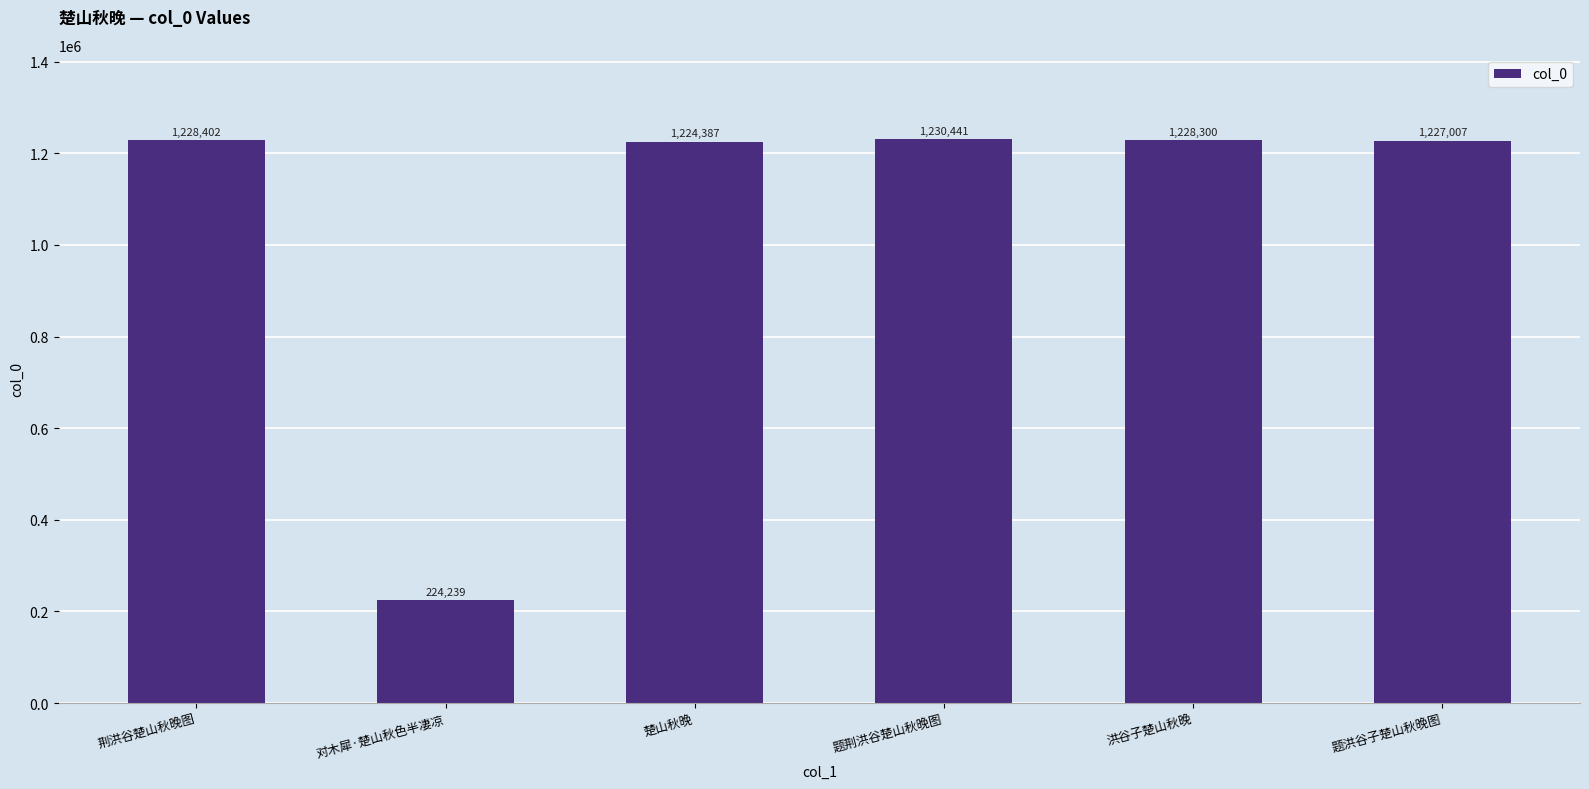

At which label is the value closest to 727340?

楚山秋晚